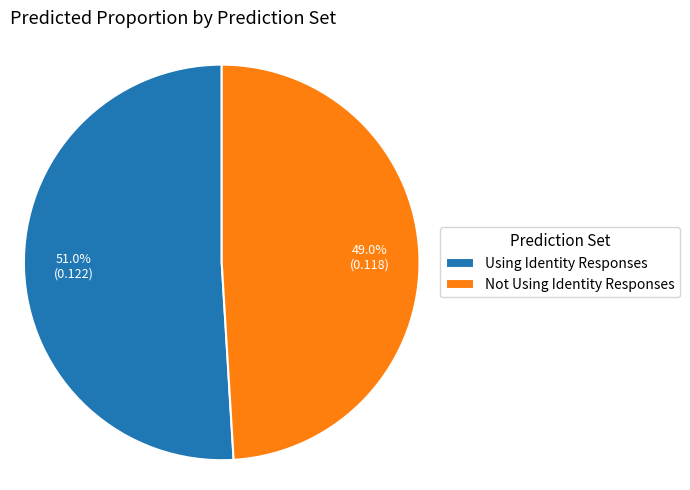

Does any single category account for the majority?

Yes